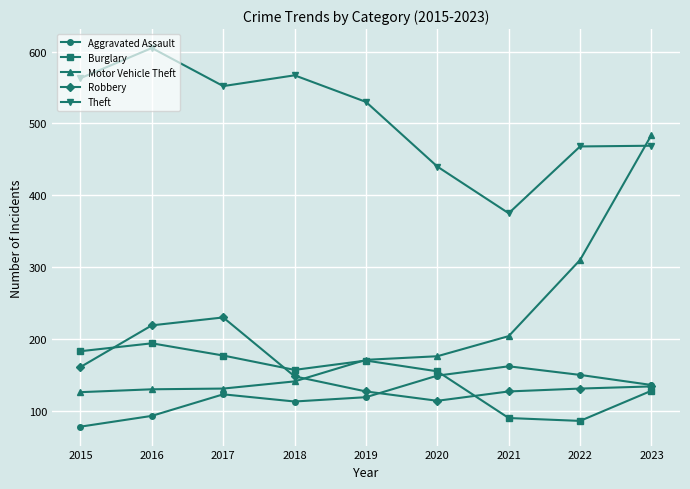

What is the difference between the Motor Vehicle Theft values at 2023 and 2021?

280